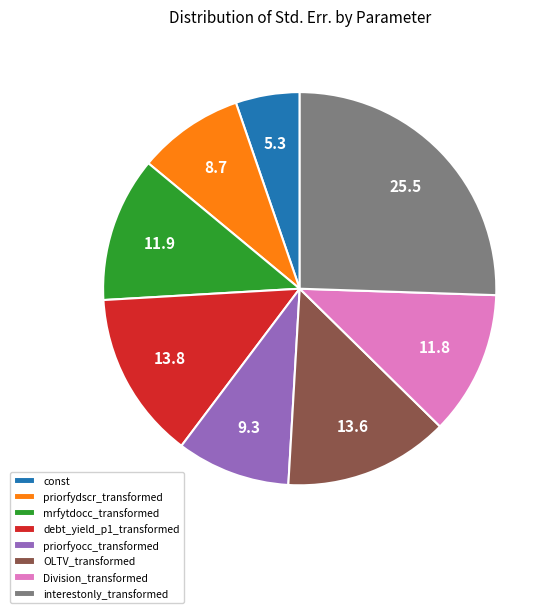

Combined, do Division_transformed and interestonly_transformed account for over 50%?

No